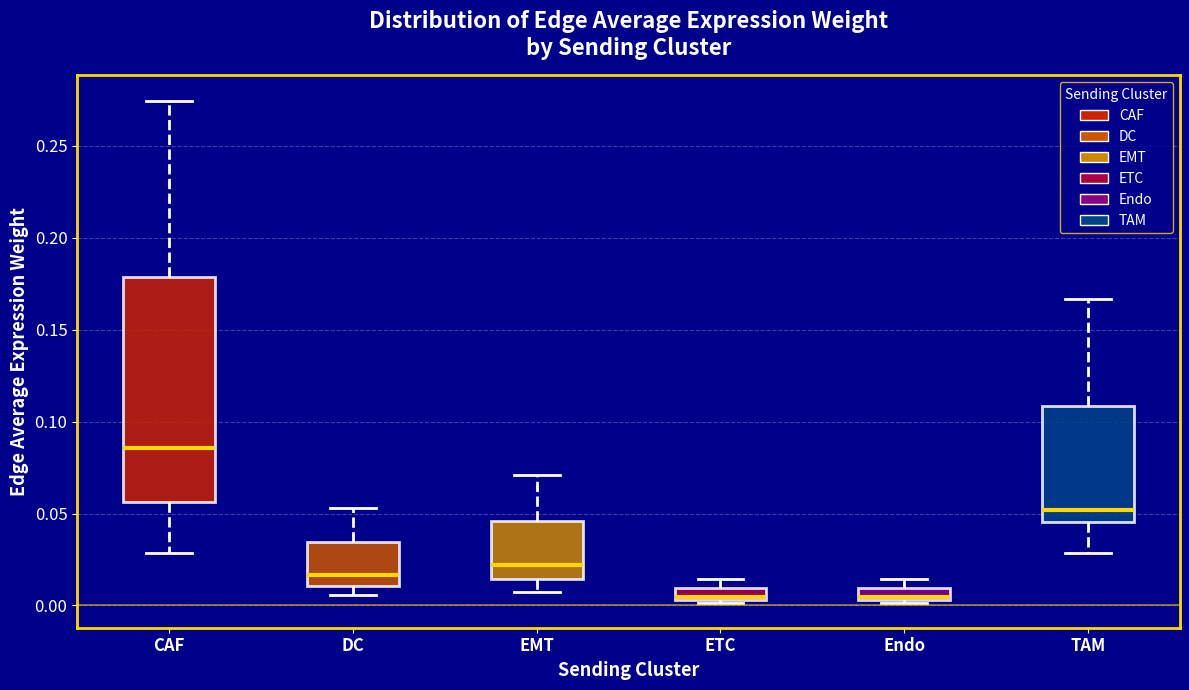

Which box is the tallest, from its lower edge to its upper edge?

CAF